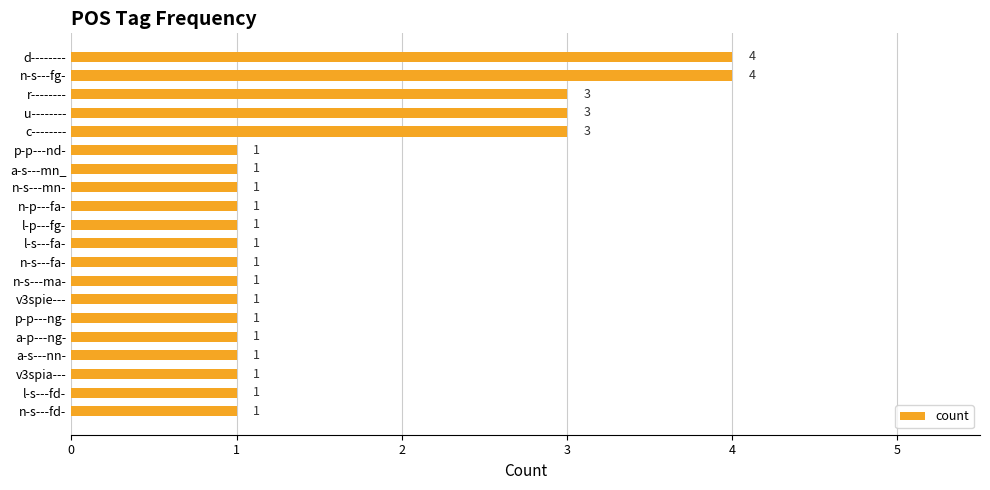

Are the bars horizontal?

Yes